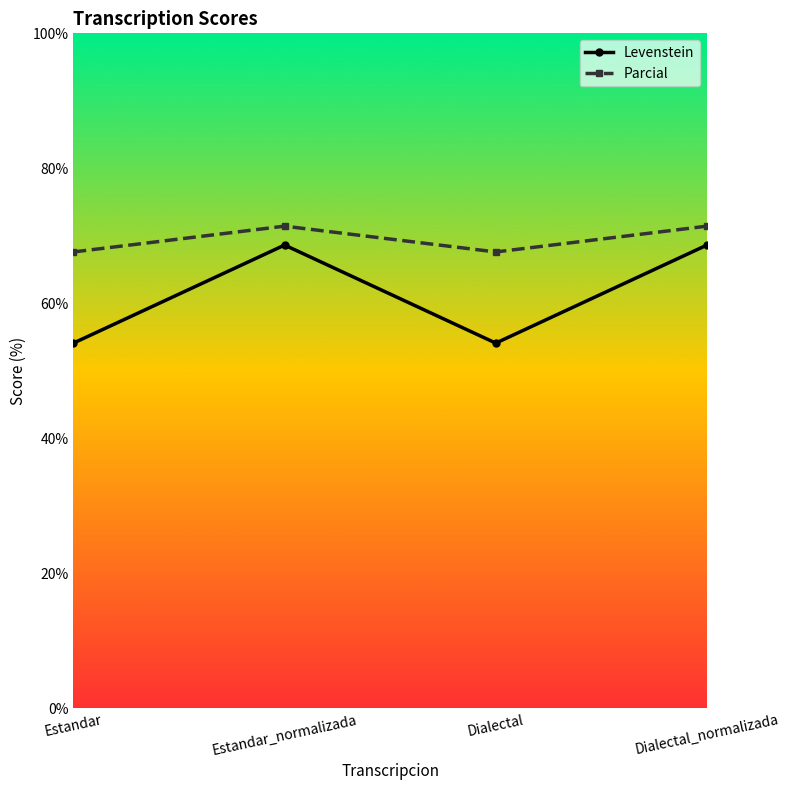

How many lines are shown in the chart?

2